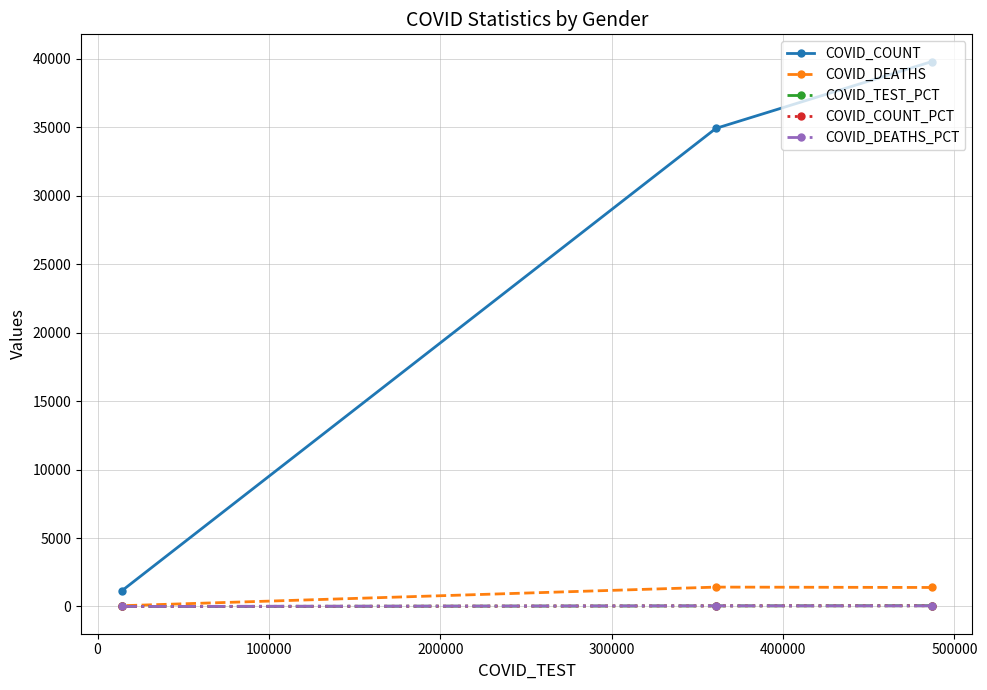

What is the average value of the COVID_TEST_PCT series?

33.3